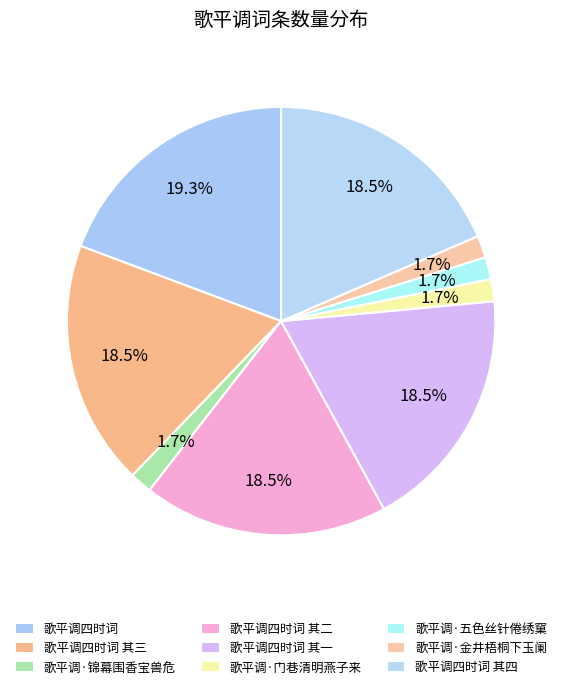

Count the number of slices in the pie.

9